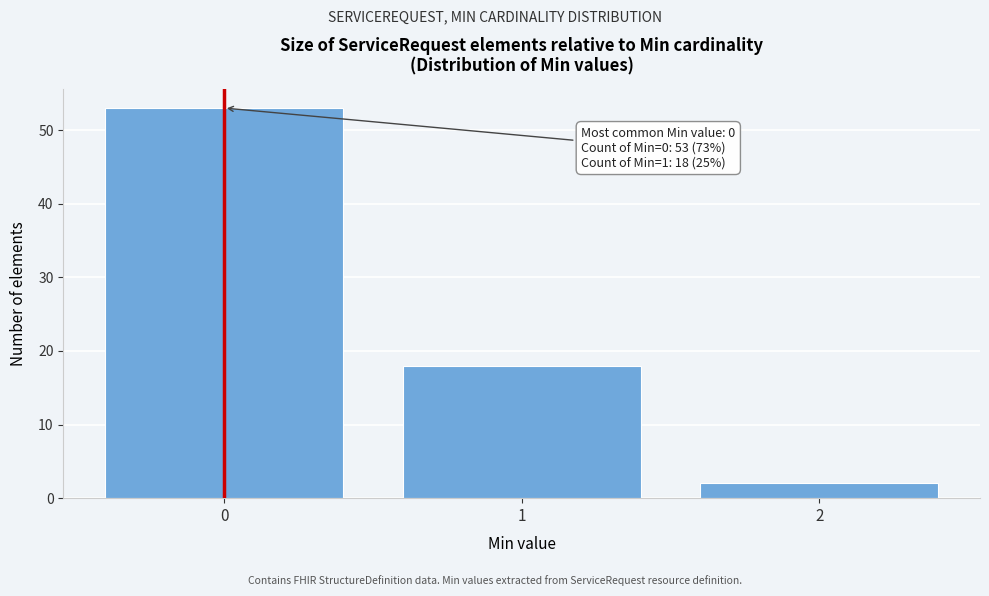

Which range on the x-axis has the tallest bar?

-0.5 to 0.5